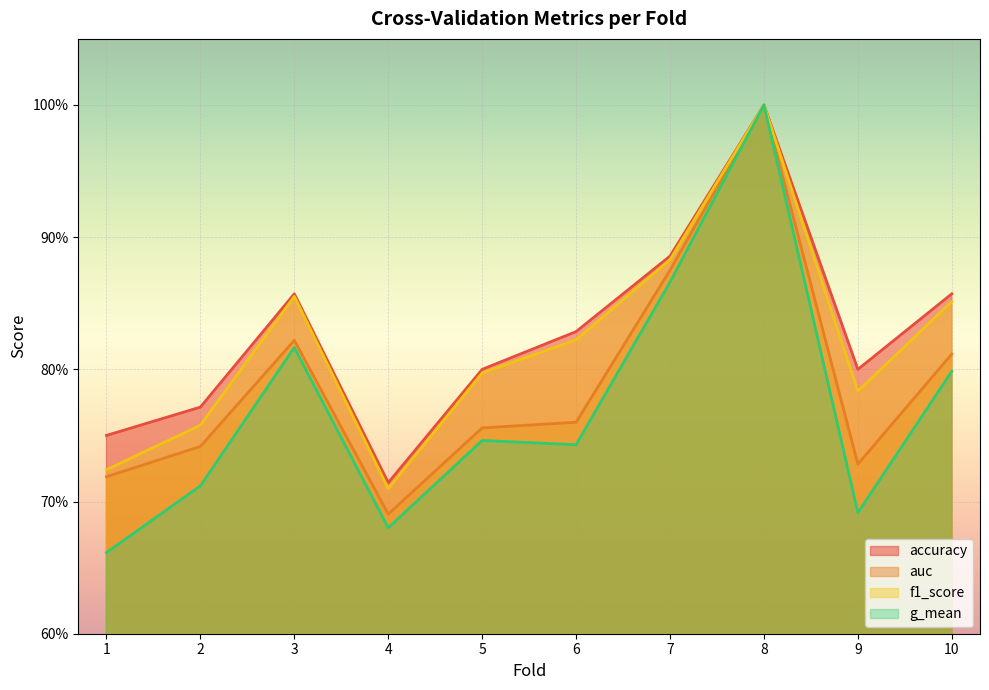

At 3, list the series in order from smallest to largest.

g_mean, auc, f1_score, accuracy